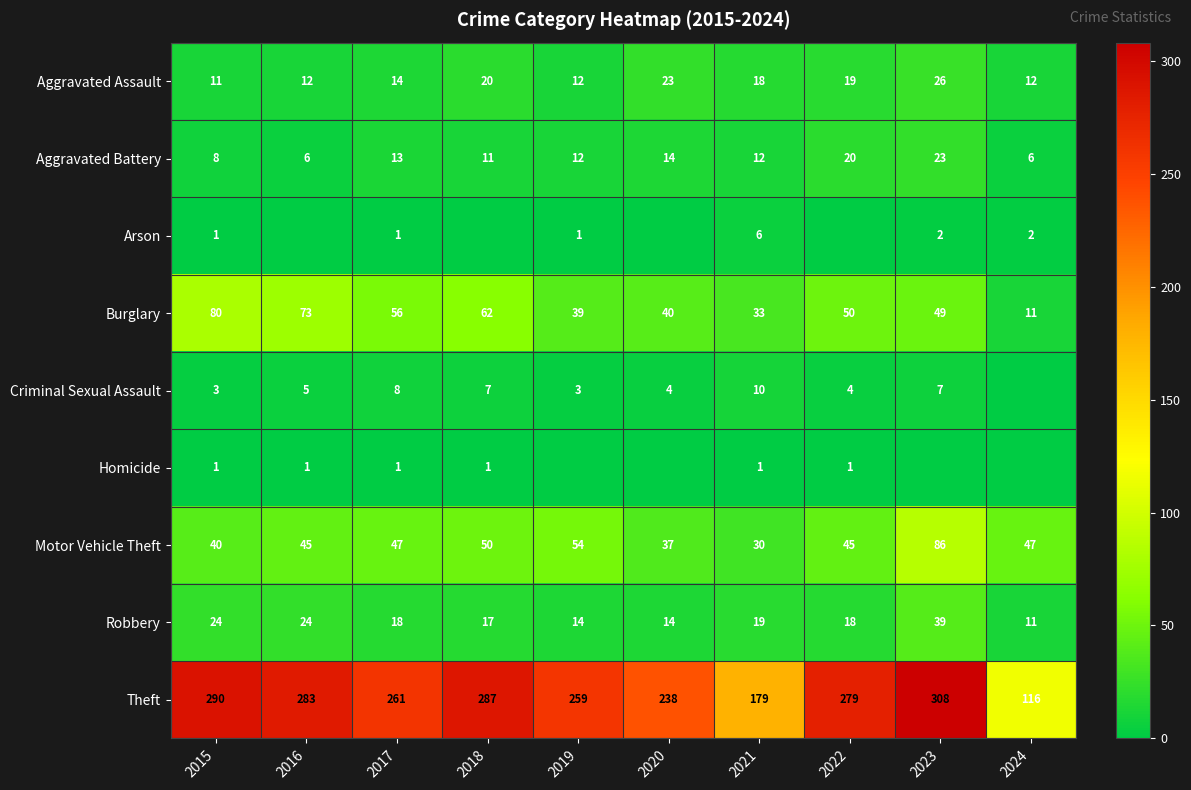

The Aggravated Assault series shows 41 at 2020. True or false?

False